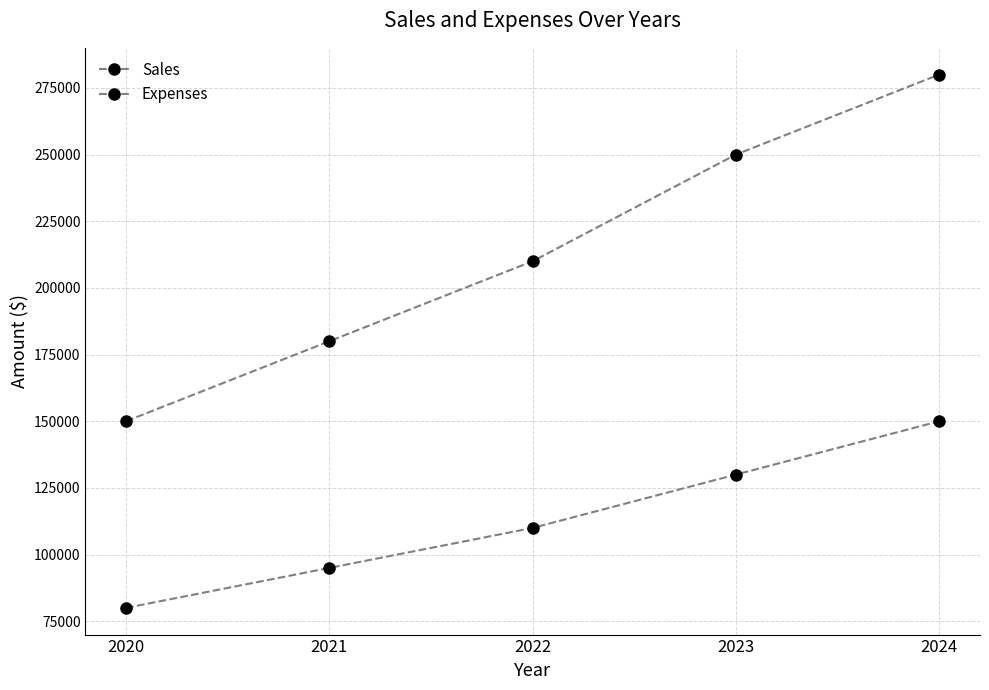

Does the chart have visible grid lines?

Yes